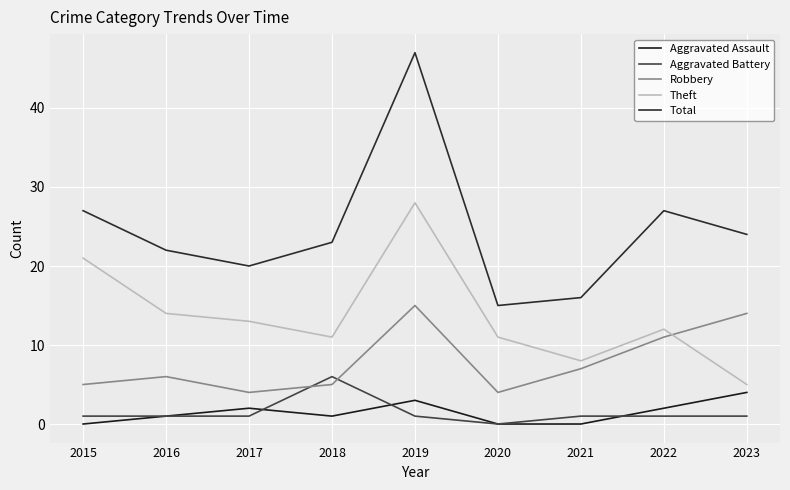

What are all the series names shown in the legend?

Aggravated Assault, Aggravated Battery, Robbery, Theft, Total